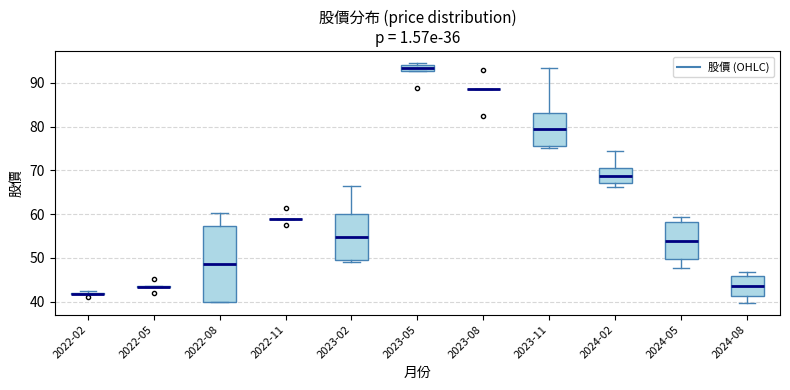

Reading left to right, transcribe this box plot: for each box, give where its median line is, the range the box spans, and where its two whiskers end, as read against the y-axis. The values are not printed on the chart, so give them approximately, as read against the axis.

2022-02: box collapsed to a line at 42, whiskers 42 to 42
2022-05: box collapsed to a line at 43, whiskers 43 to 44
2022-08: median 49, box 40 to 57, whiskers 40 to 60
2022-11: box collapsed to a line at 59, whiskers 59 to 59
2023-02: median 55, box 50 to 60, whiskers 49 to 67
2023-05: median 93 (inside the box), box 93 to 94, whiskers 93 to 95
2023-08: box collapsed to a line at 89, whiskers 89 to 89
2023-11: median 79, box 76 to 83, whiskers 75 to 93
2024-02: median 69, box 67 to 71, whiskers 66 to 75
2024-05: median 54, box 50 to 58, whiskers 48 to 59
2024-08: median 44, box 41 to 46, whiskers 40 to 47